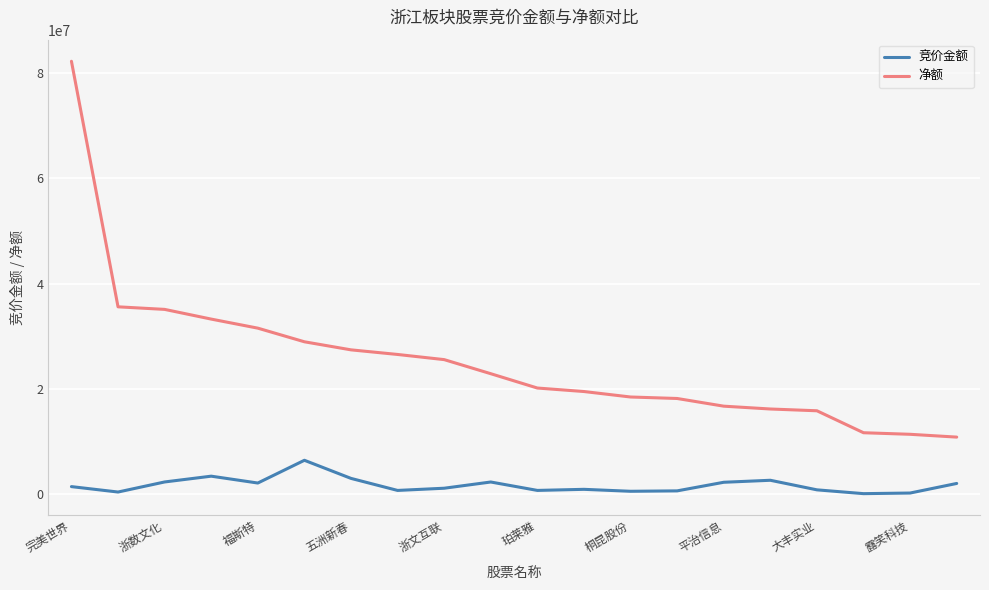

Which series has the largest total across all categories?

净额